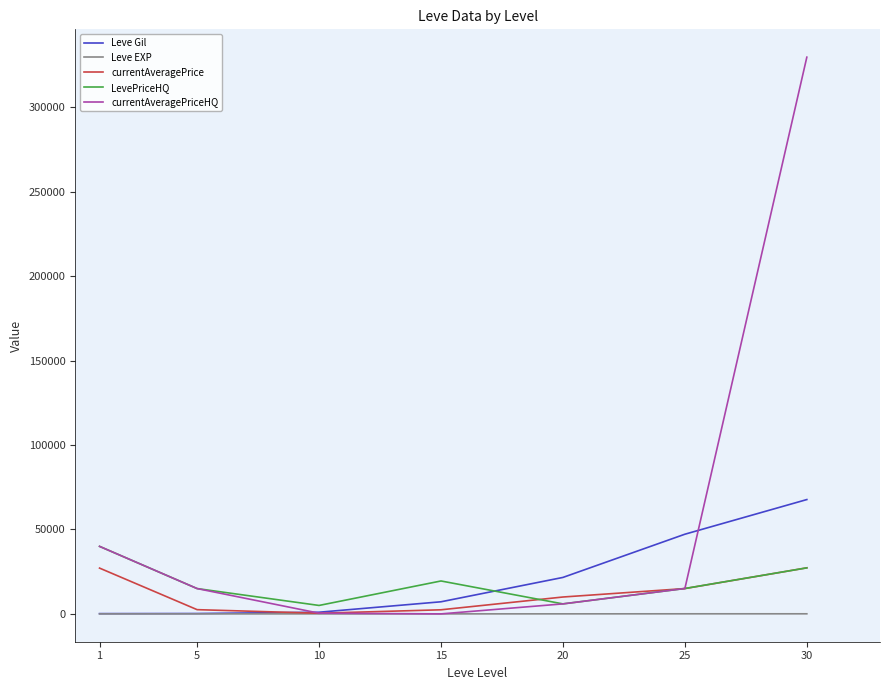

What is the greatest value displayed?

329814